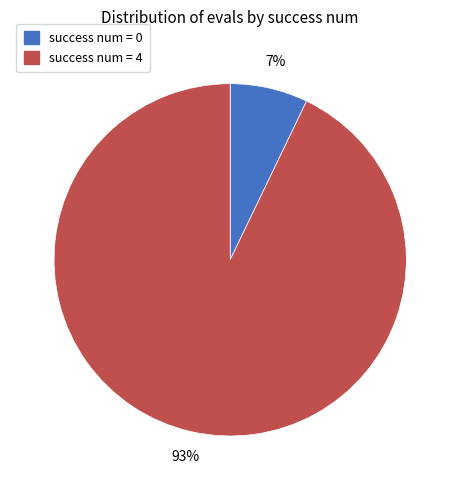

To the nearest percent, what portion does success num = 0 represent?

7%